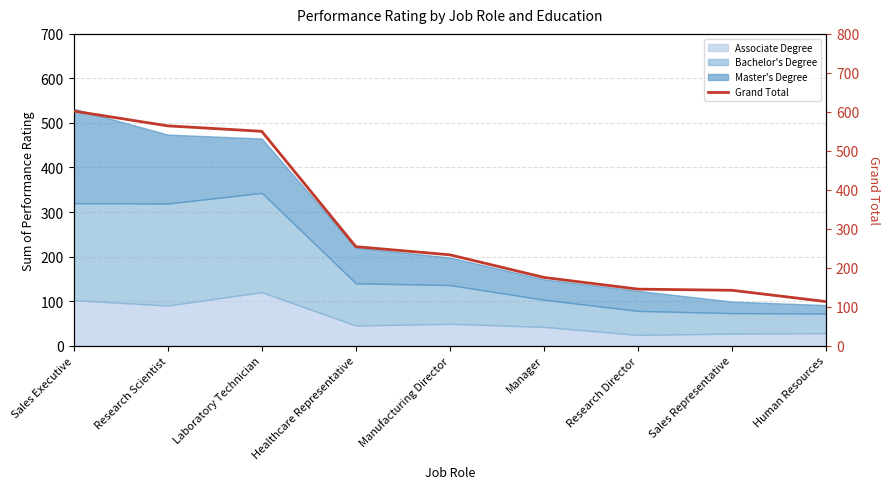

What position from the left is Laboratory Technician?

3